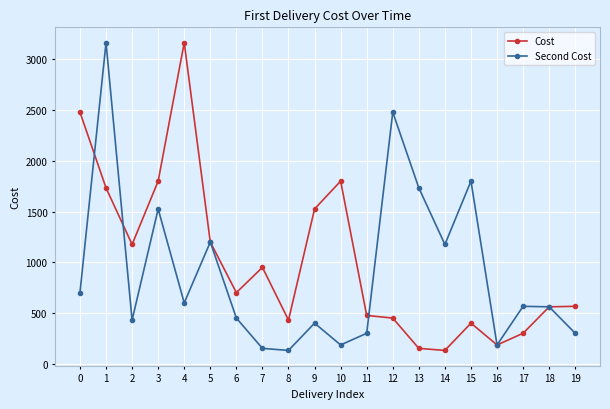

At which label is Second Cost closest to 1647?

13